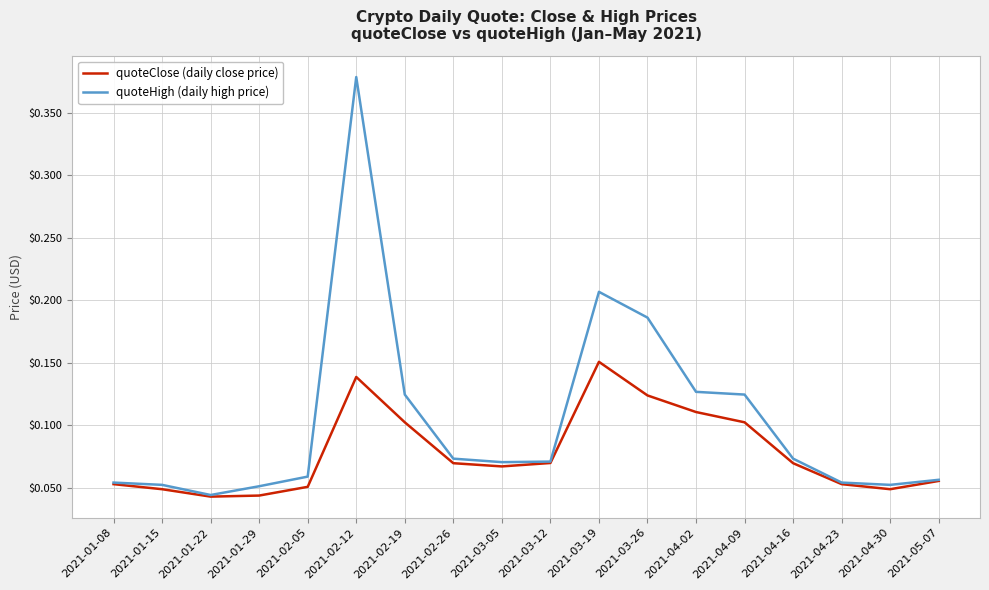

What are all the series names shown in the legend?

quoteClose (daily close price), quoteHigh (daily high price)